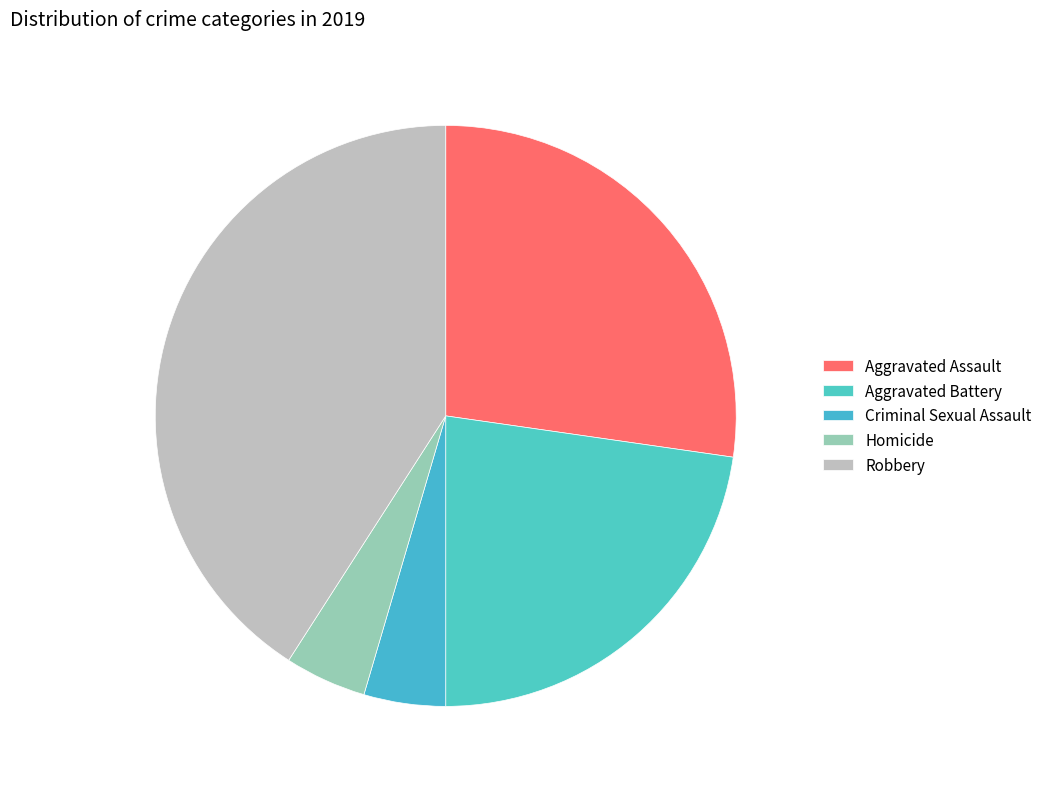

Does Aggravated Assault represent more than half of the total?

No